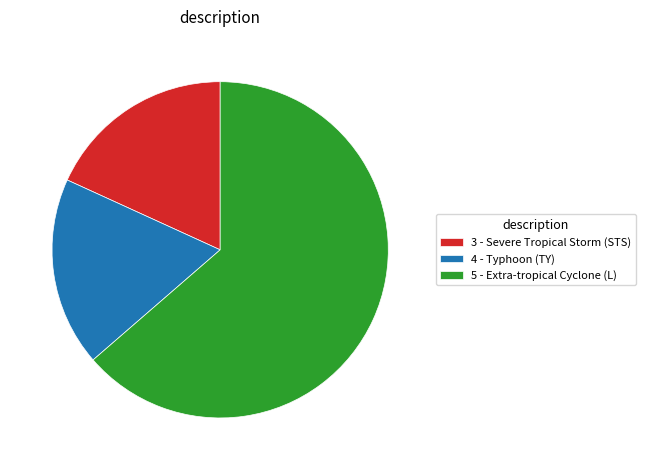

Between 5 - Extra-tropical Cyclone (L) and 3 - Severe Tropical Storm (STS), which is larger?

5 - Extra-tropical Cyclone (L)